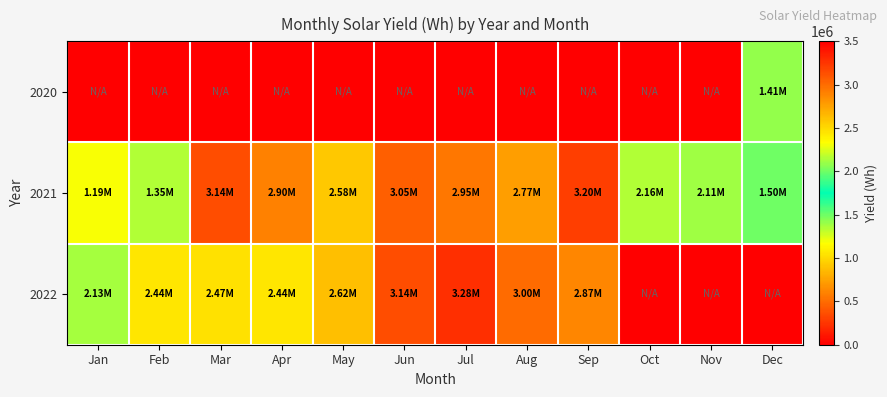

What is the total value across all series at Nov?

2106687